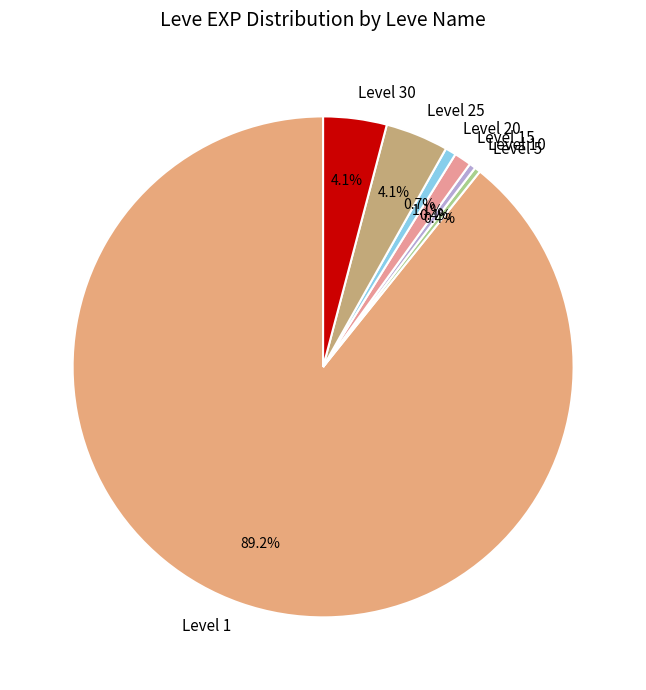

How many slices are in this pie chart?

7